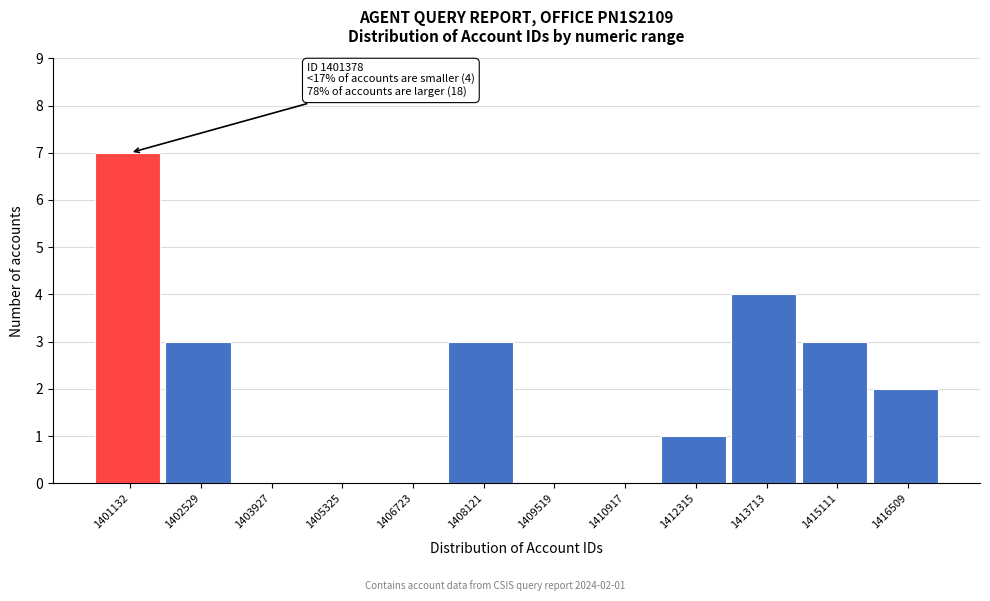

Reading right to left, what are all the values shown in this chart?

1416509=2	1415111=3	1413713=4	1412315=1	1410917=0	1409519=0	1408121=3	1406723=0	1405325=0	1403927=0	1402529=3	1401132=7